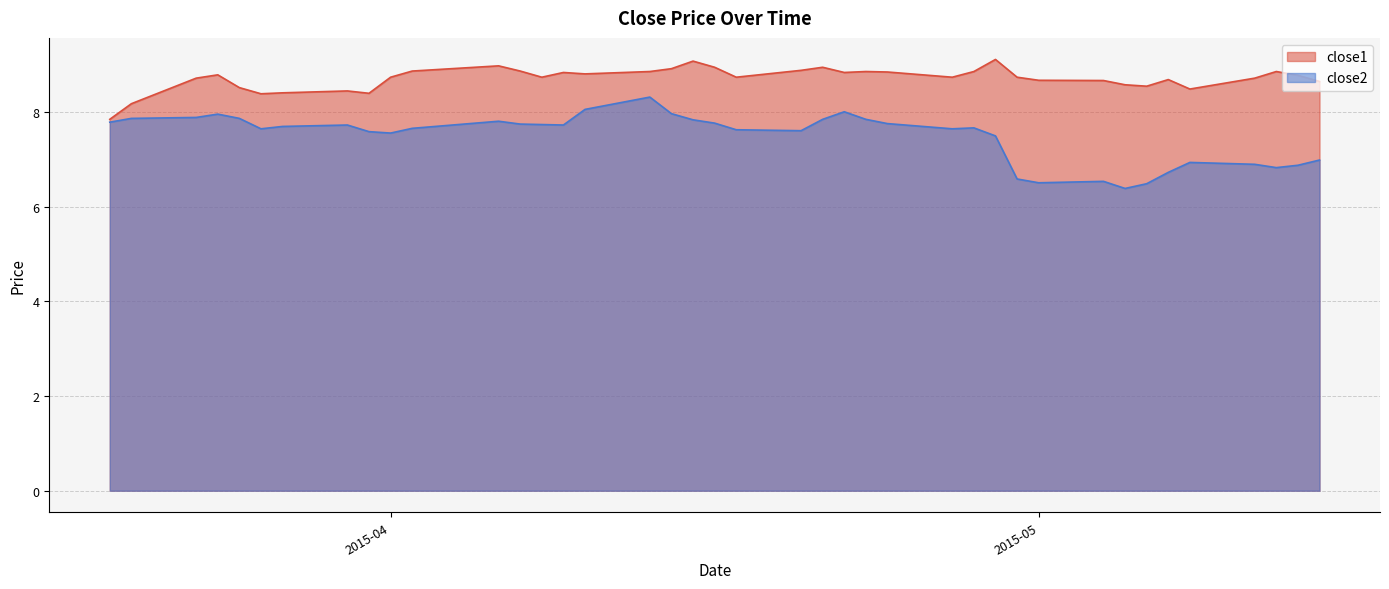

Where is the first local minimum for close2?

2015-03-26